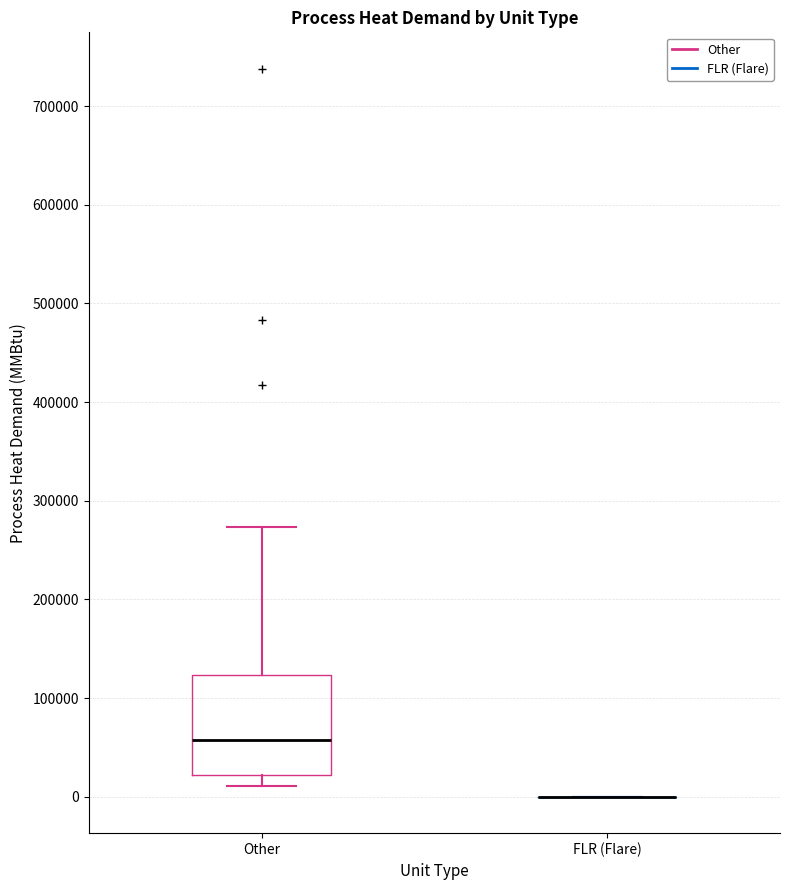

Reading left to right, read every box against the y-axis: the position of its median line, the range the box covers, and the ends of its whiskers. The values are not printed on the chart, so give them approximately, as read against the axis.

Other: median 60000, box 20000 to 120000, whiskers 10000 to 270000
FLR (Flare): box collapsed to a line at 0, whiskers 0 to 0